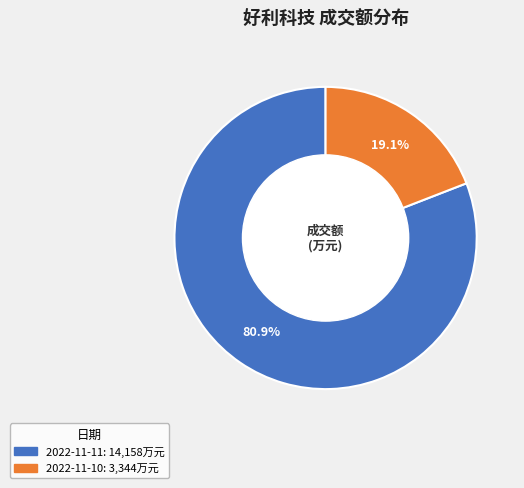

Is there a majority slice in this chart?

Yes